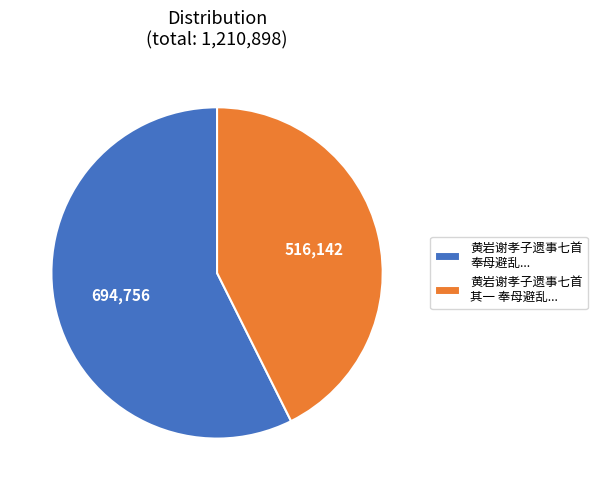

Approximately how many times larger is the value at 黄岩谢孝子遗事七首 其一 奉母避乱... compared to 黄岩谢孝子遗事七首 奉母避乱...?

0.7